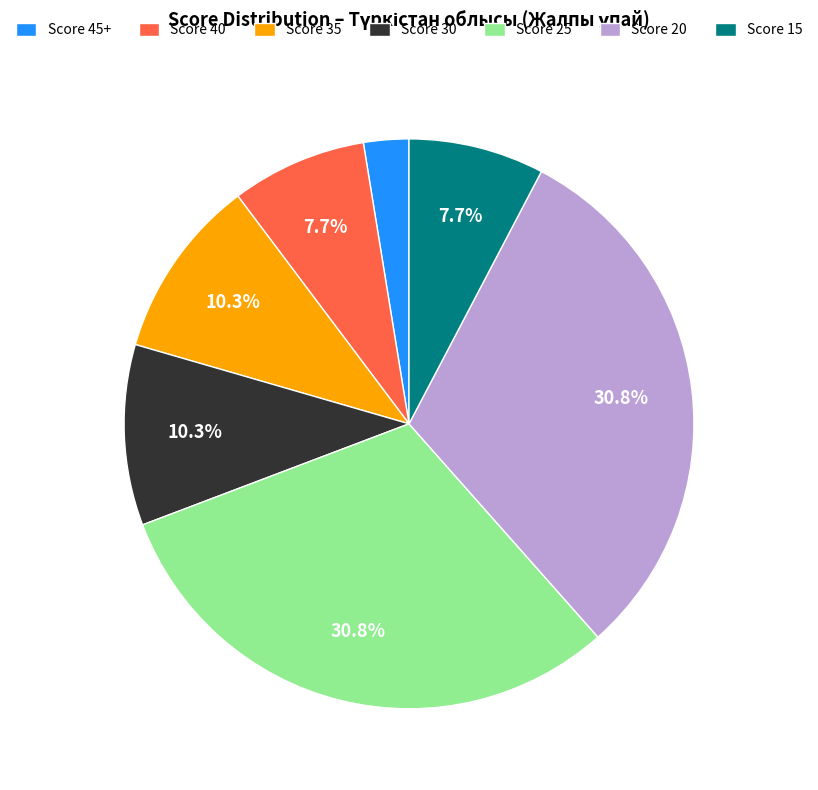

Approximately how many times larger is the value at Score 25 compared to Score 15?

4.0